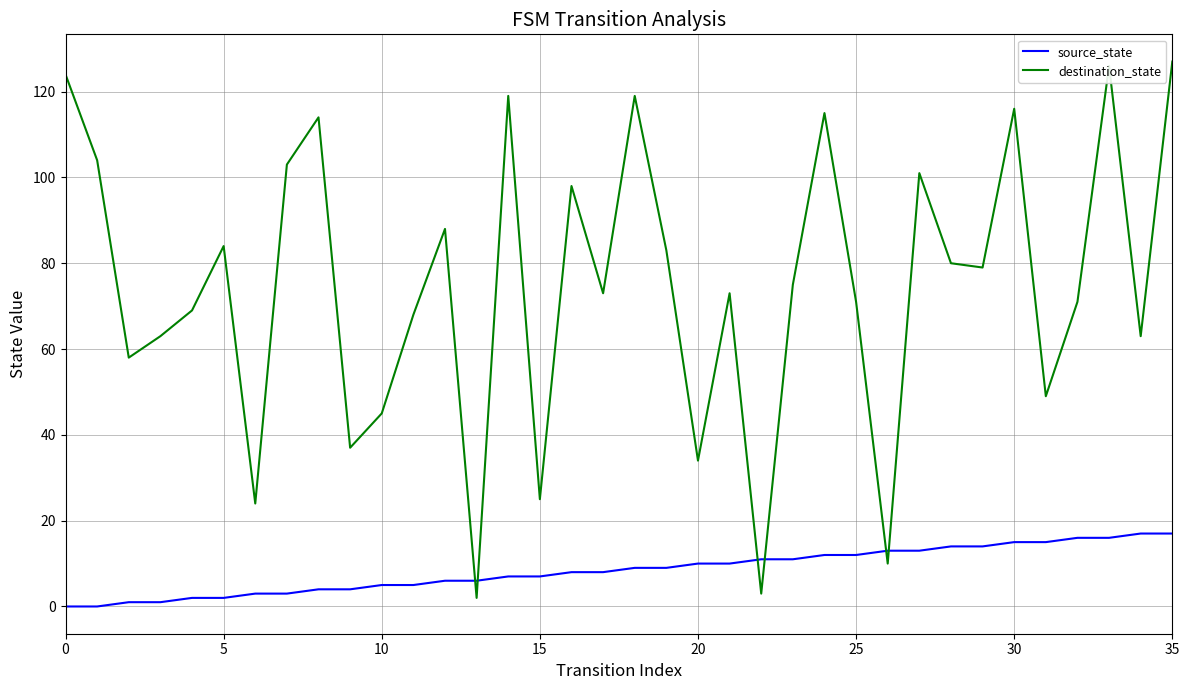

What is the difference between the maximum and minimum values in the source_state series?

17